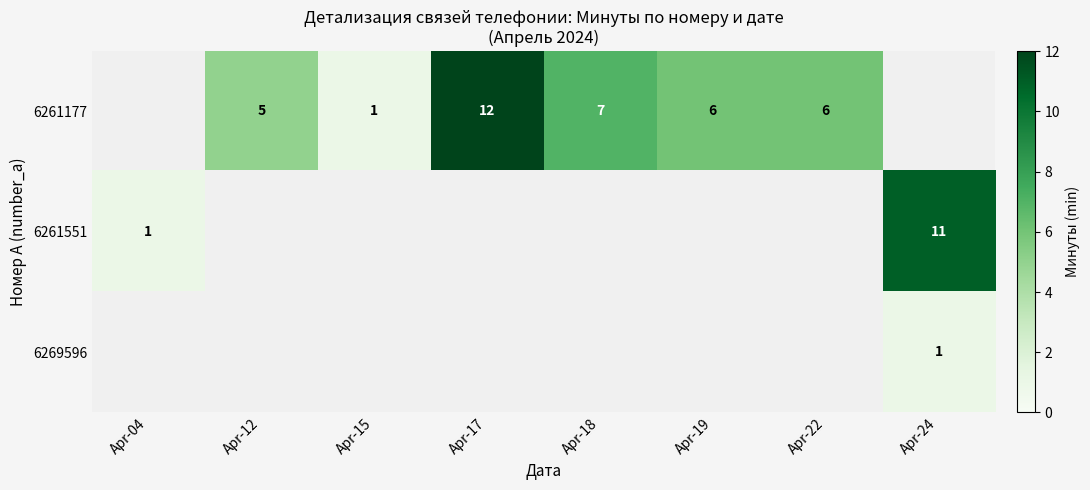

The value of 6261177 at Apr-17 is 12. True or false?

True